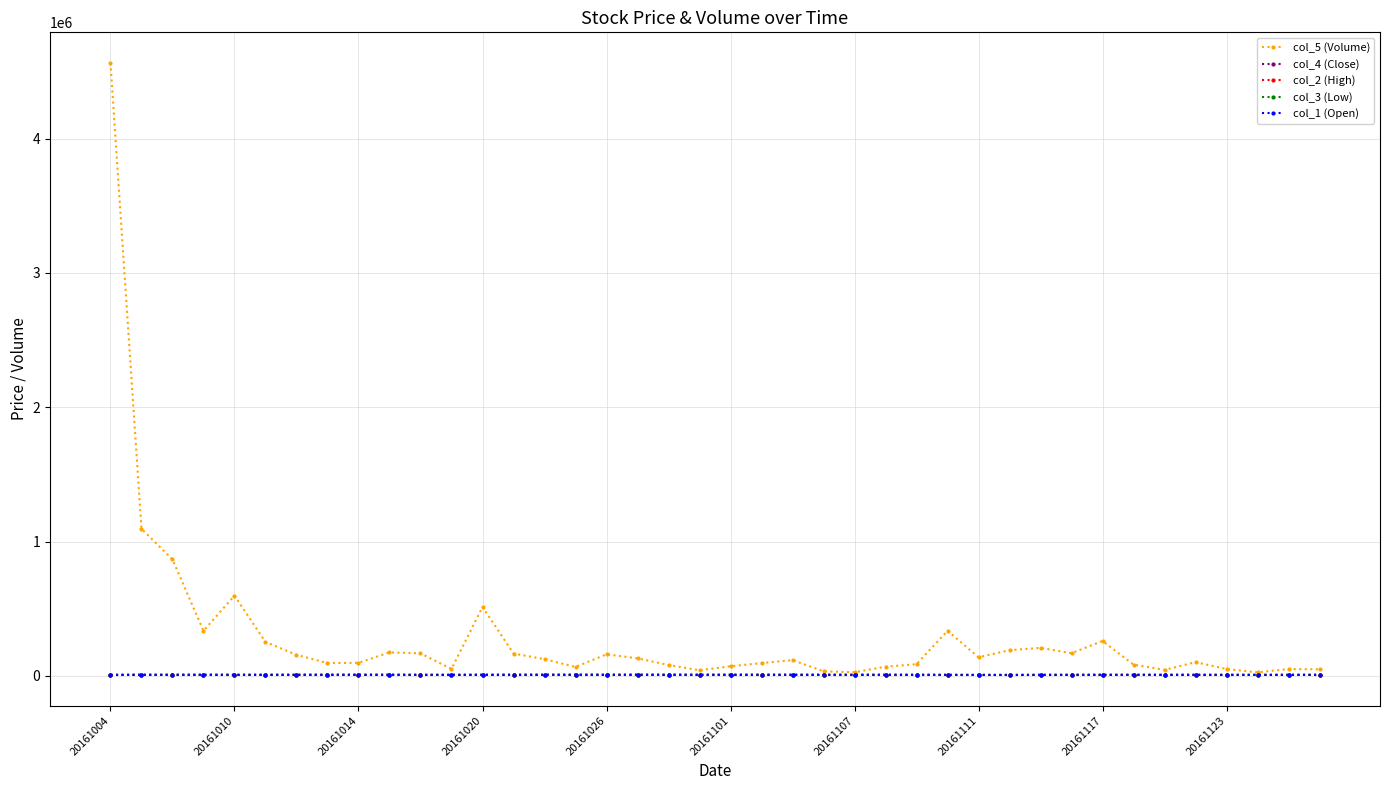

What is the maximum value shown in the chart?

4562896